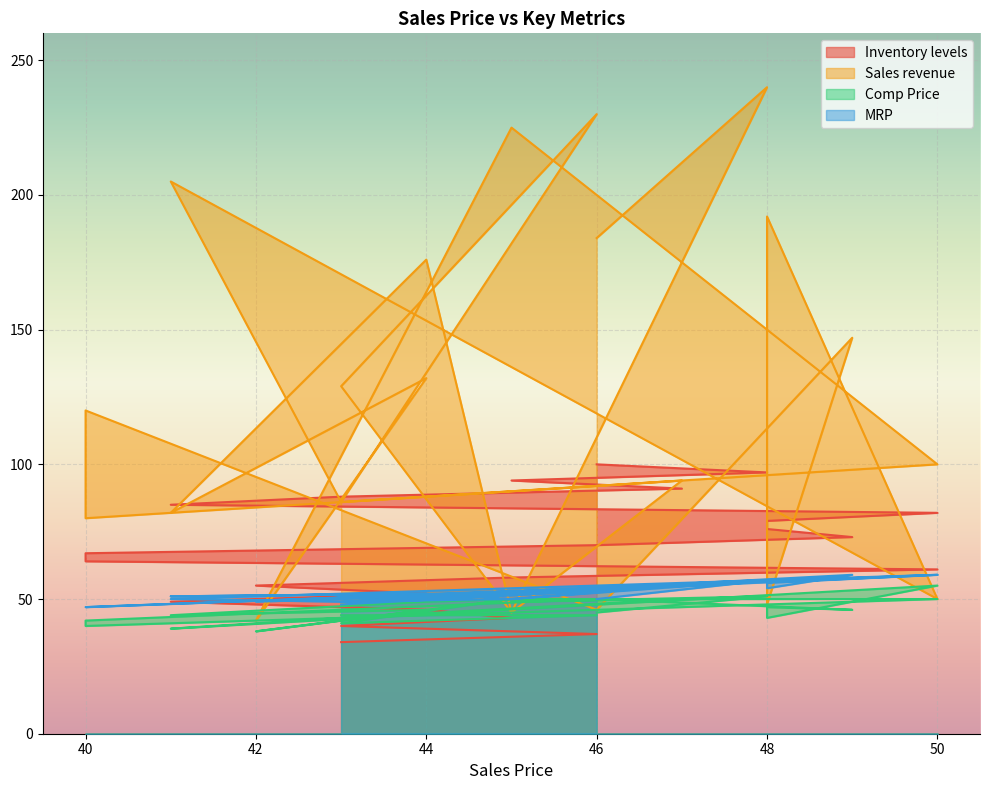

What are all the series names shown in the legend?

Inventory levels, Sales revenue, Comp Price, MRP